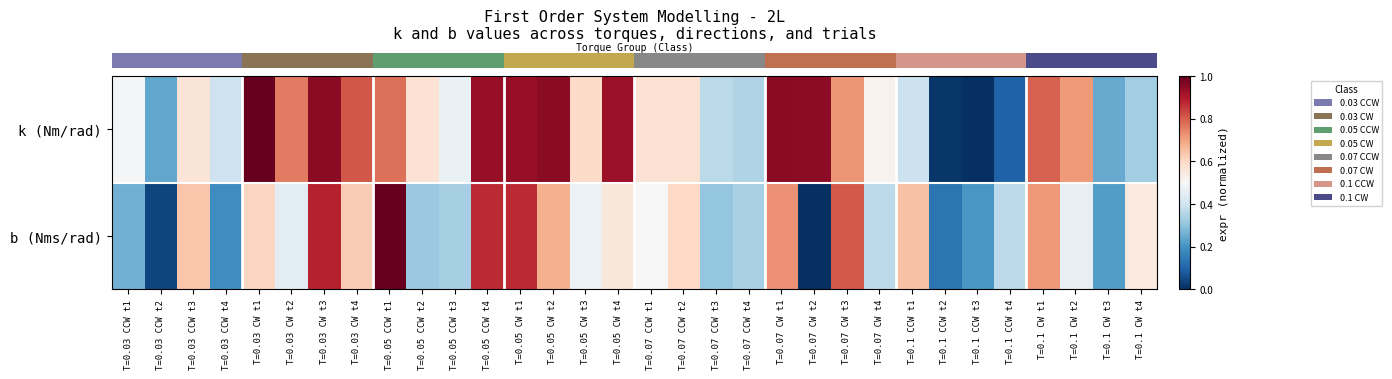

Between T=0.1 CCW t3 and T=0.07 CCW t2, which is larger?

T=0.07 CCW t2